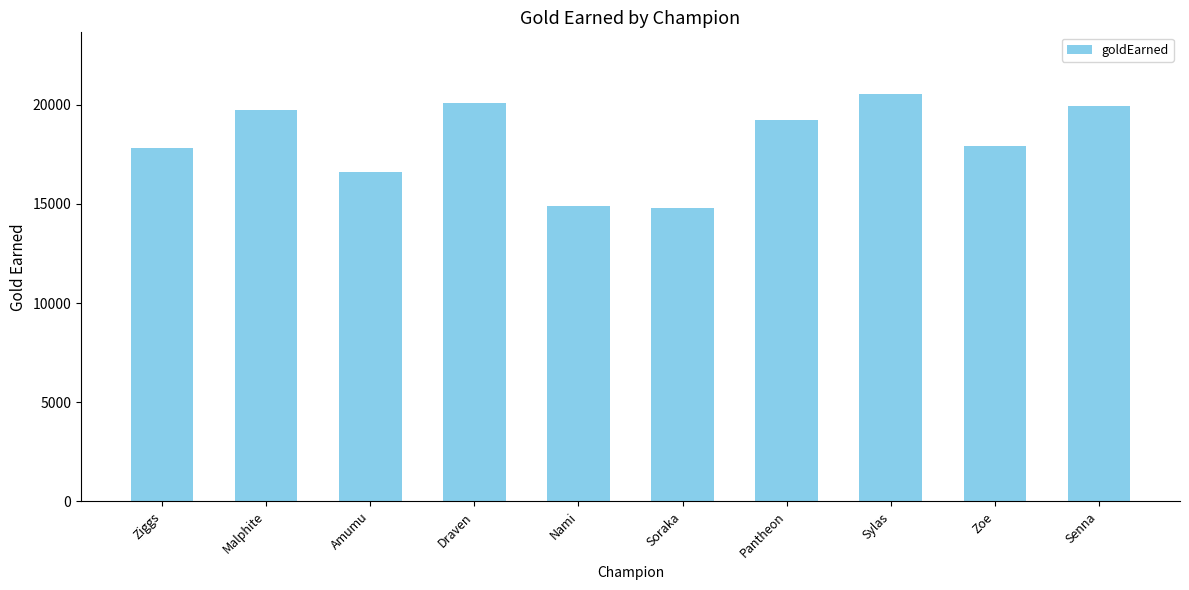

True or false: the data shows 19952 at Senna.

True